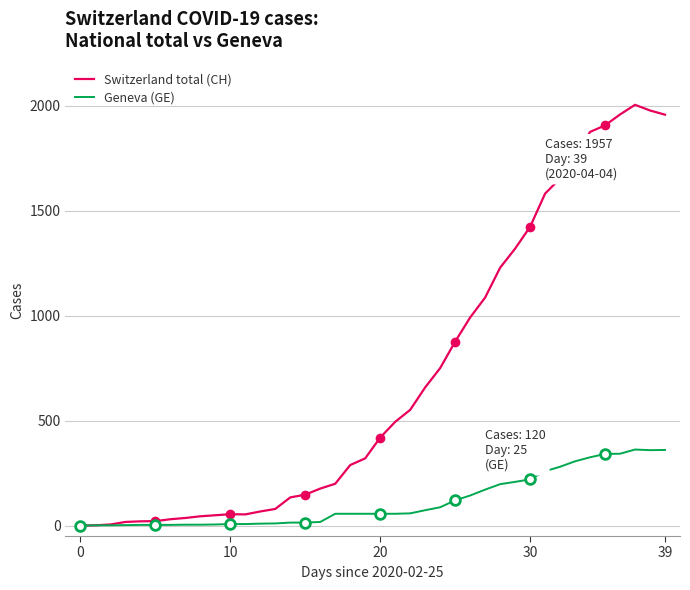

Reading left to right, what are all the values shown in this chart?

Switzerland total (CH): 0	1	5	17	20	21	30	36	44	49	54	53	67	79	134	147	176	199	288	320	419	494	551	658	750	876	991	1086	1228	1319	1423	1581	1653	1755	1875	1906	1958	2004	1977	1957
Geneva (GE): 0	1	1	2	3	3	3	4	4	5	7	7	9	10	14	14	17	56	56	56	56	56	58	73	87	120	143	171	197	208	220	259	280	306	325	341	342	362	359	360